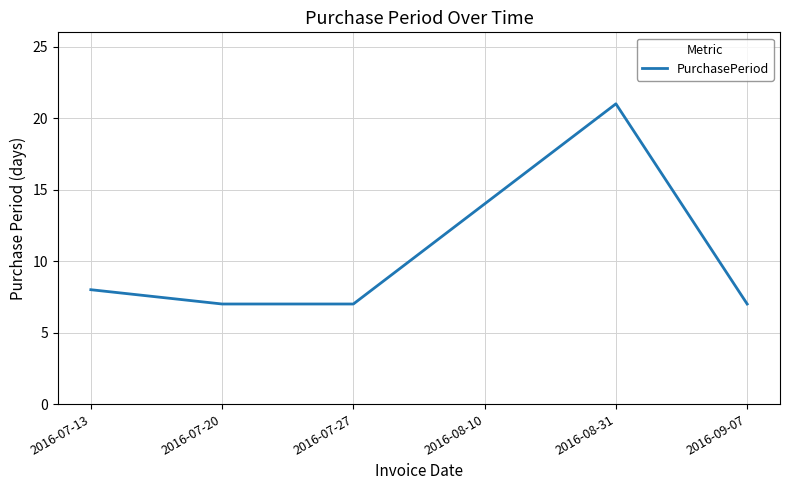

What position from the left is 2016-08-31?

5